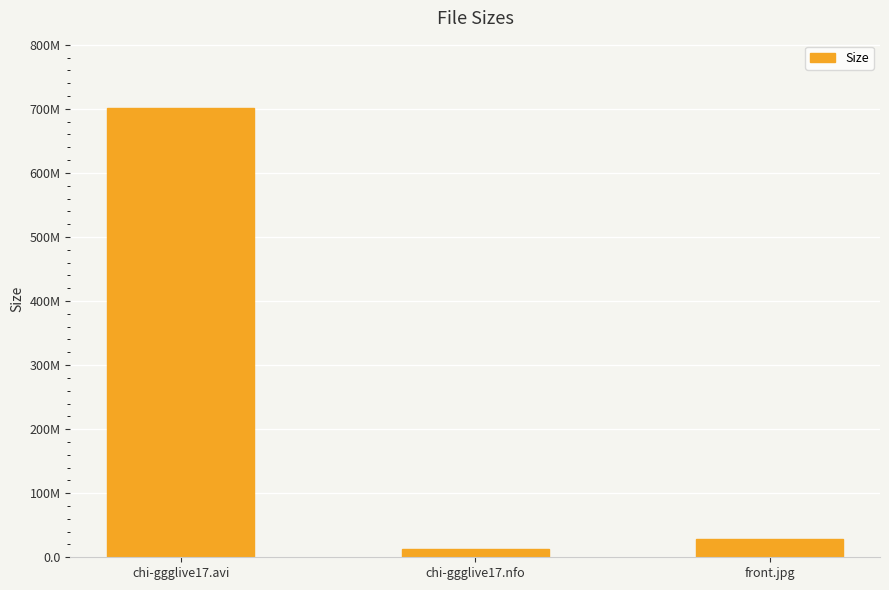

What value does the data have at chi-ggglive17.nfo?

12.3